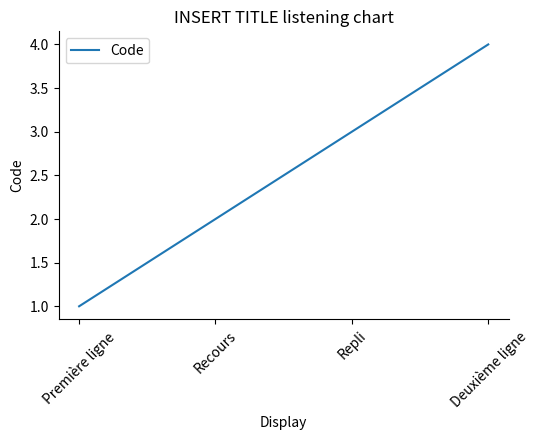

How many values are between 2 and 4?

3